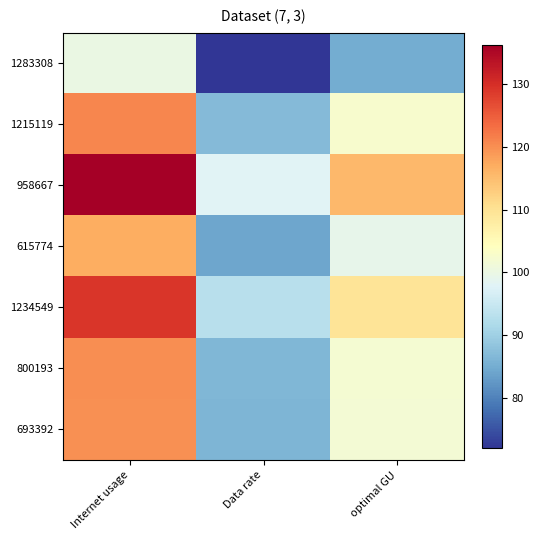

Reading right to left, transcribe all the data shown in this chart.

1283308: optimal GU=84.9	Data rate=72.1	Internet usage=100.1
1215119: optimal GU=102.6	Data rate=87.0	Internet usage=120.9
958667: optimal GU=115.6	Data rate=98.1	Internet usage=136.2
615774: optimal GU=99.2	Data rate=84.2	Internet usage=116.9
1234549: optimal GU=109.6	Data rate=93.0	Internet usage=129.1
800193: optimal GU=102.0	Data rate=86.5	Internet usage=120.2
693392: optimal GU=101.6	Data rate=86.3	Internet usage=119.8